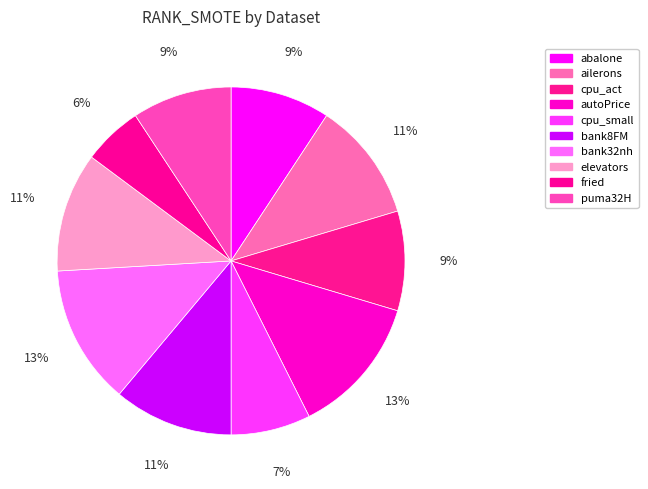

Which slice is the smallest?

fried